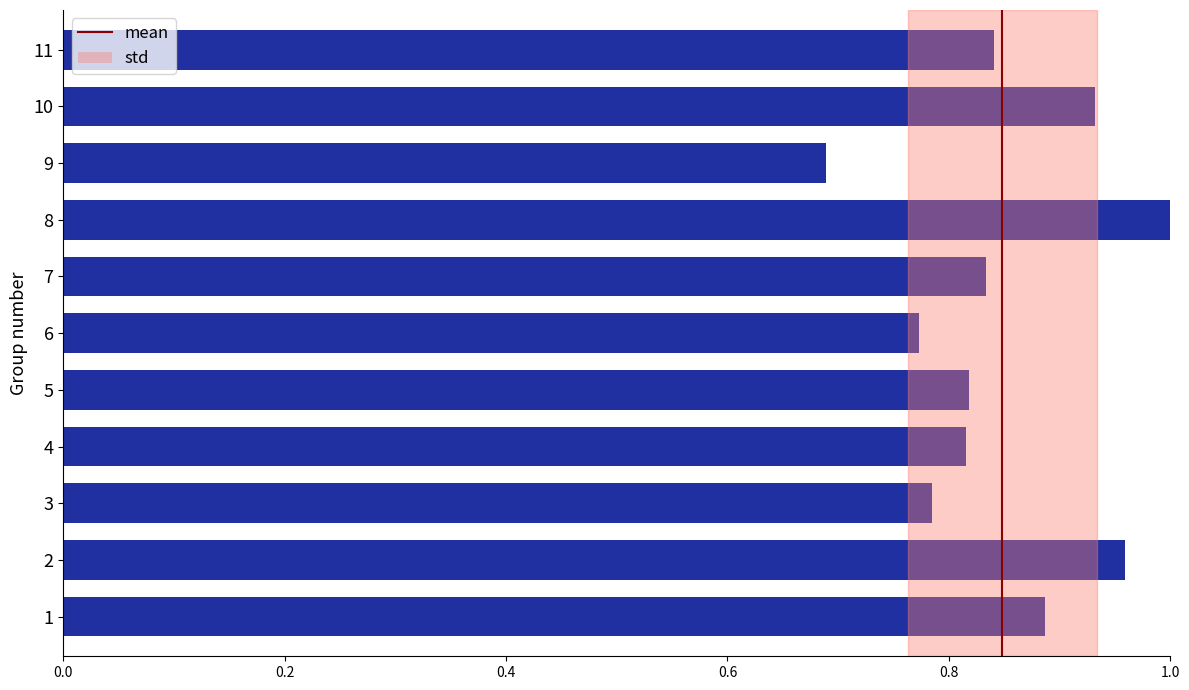

At which category does the chart reach its minimum across all series?

9